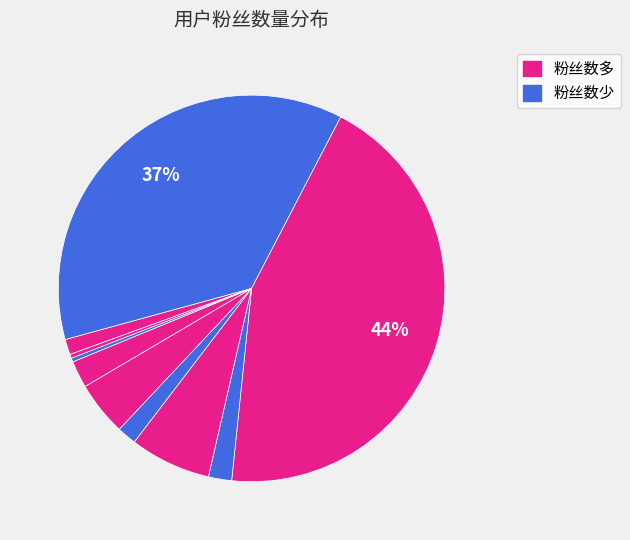

How many slices are in this pie chart?

10